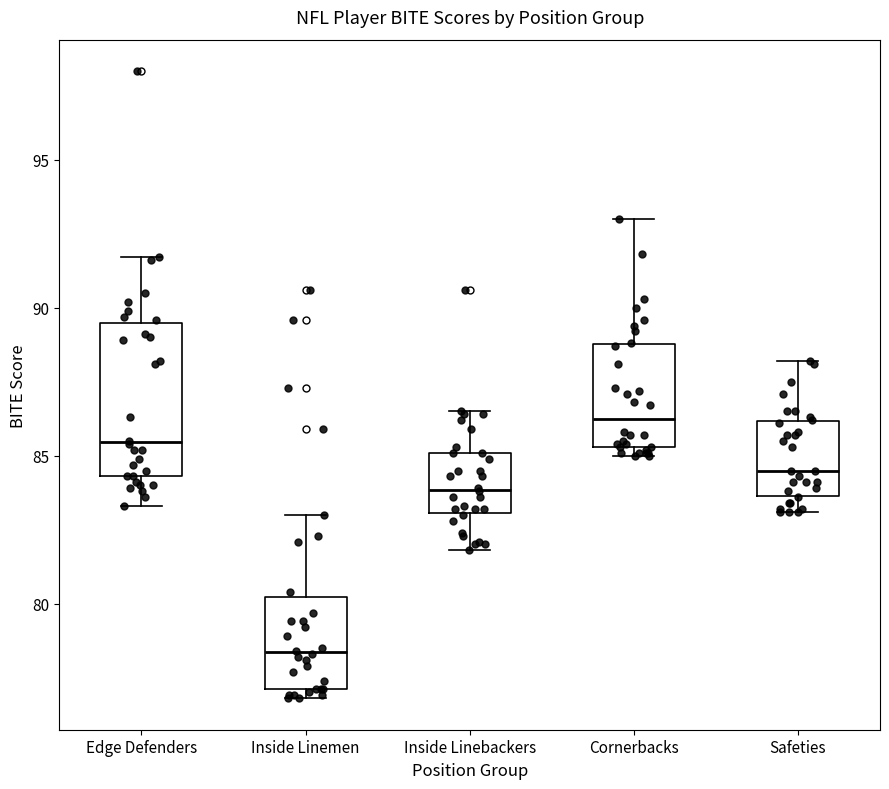

Comparing the boxes themselves (not the whiskers), which one is the tallest?

Edge Defenders